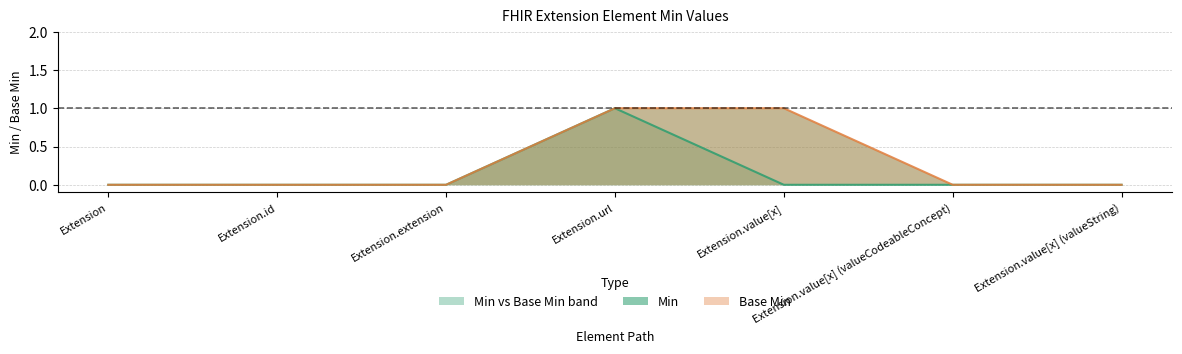

How many lines are shown in the chart?

2